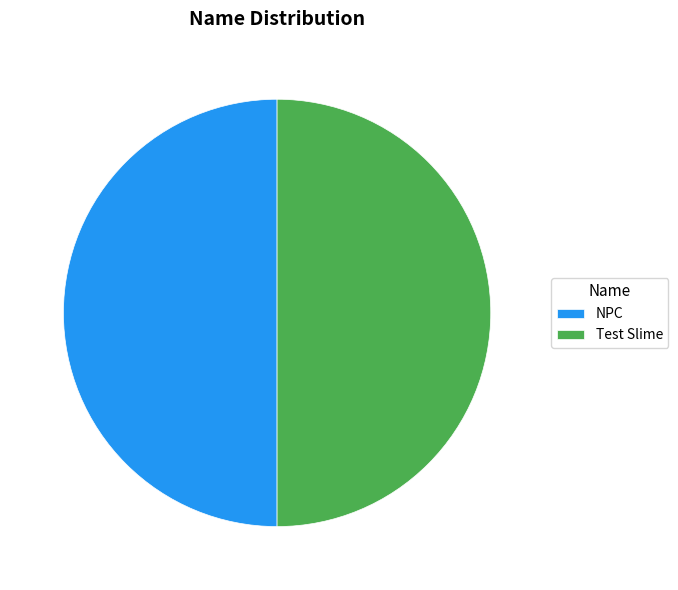

True or false: Test Slime accounts for 45% of the total.

False